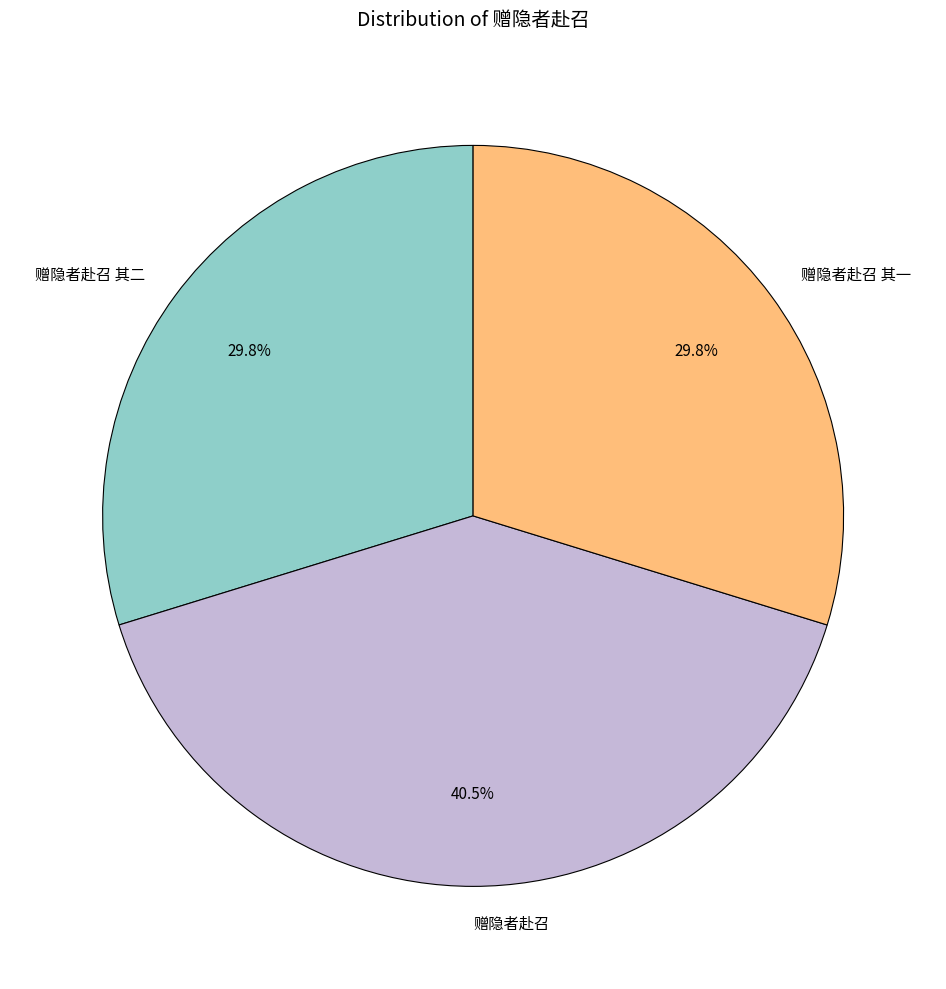

Count the number of slices in the pie.

3